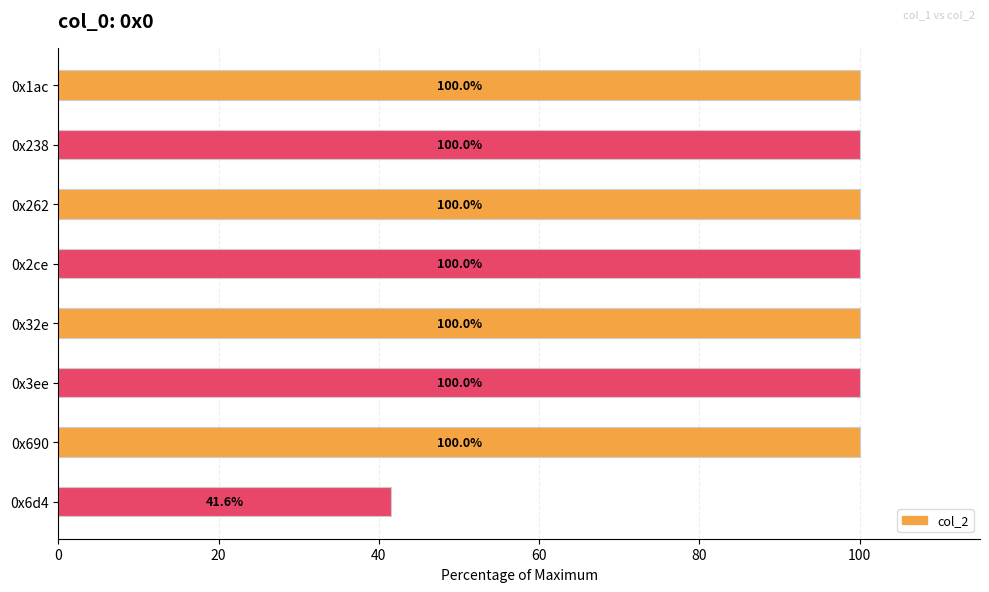

Where is the data nearest to the value 70?

0x6d4